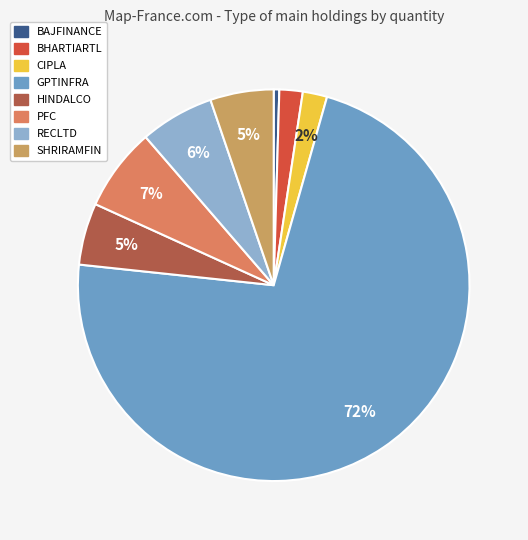

What is the largest slice in the pie chart?

GPTINFRA